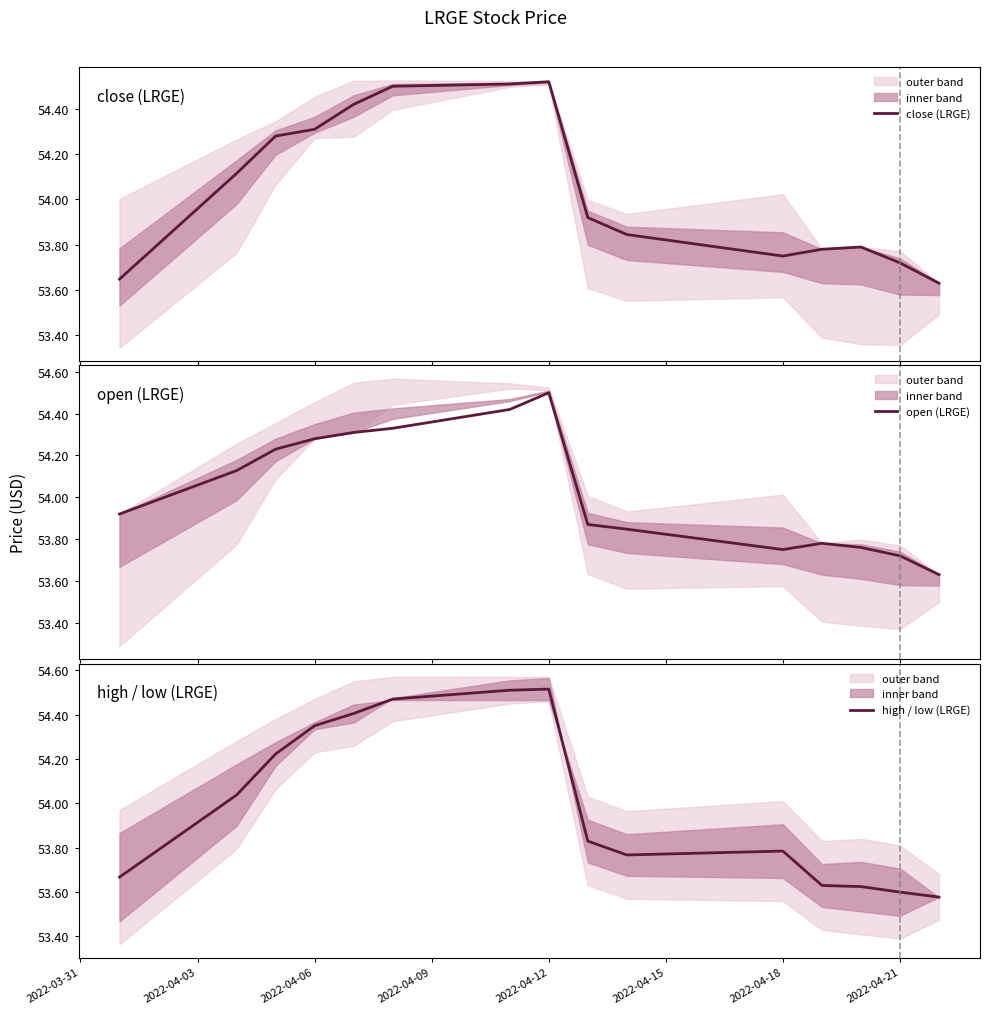

What is the highest value of the open (LRGE) series?

54.5